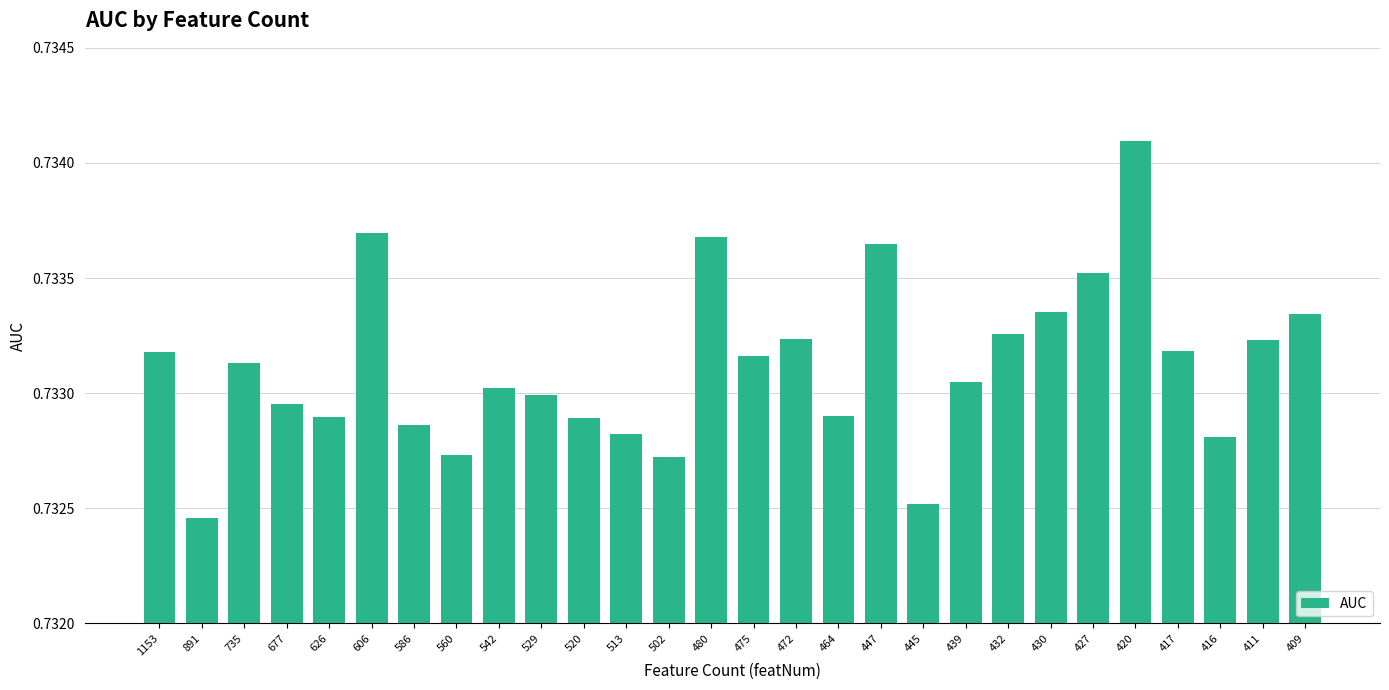

Which category has the lowest value across all series?

891